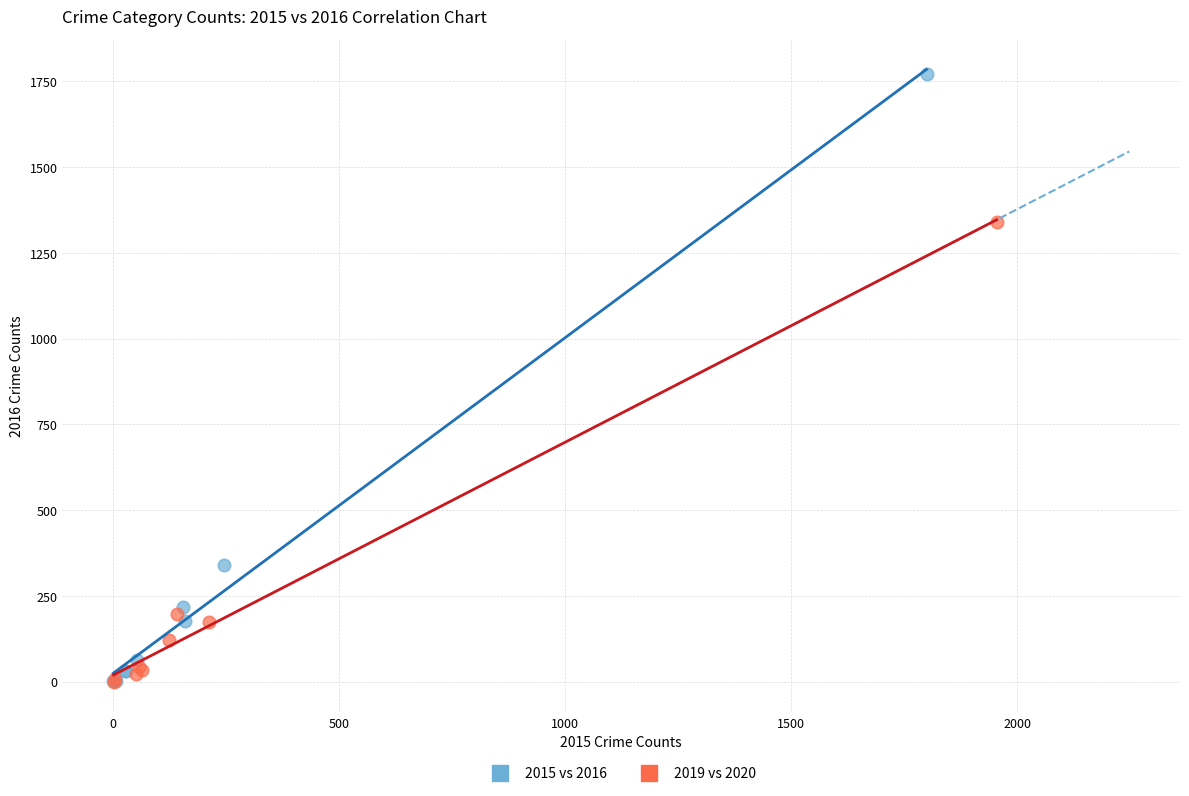

What are all the series names shown in the legend?

2015 vs 2016, 2019 vs 2020